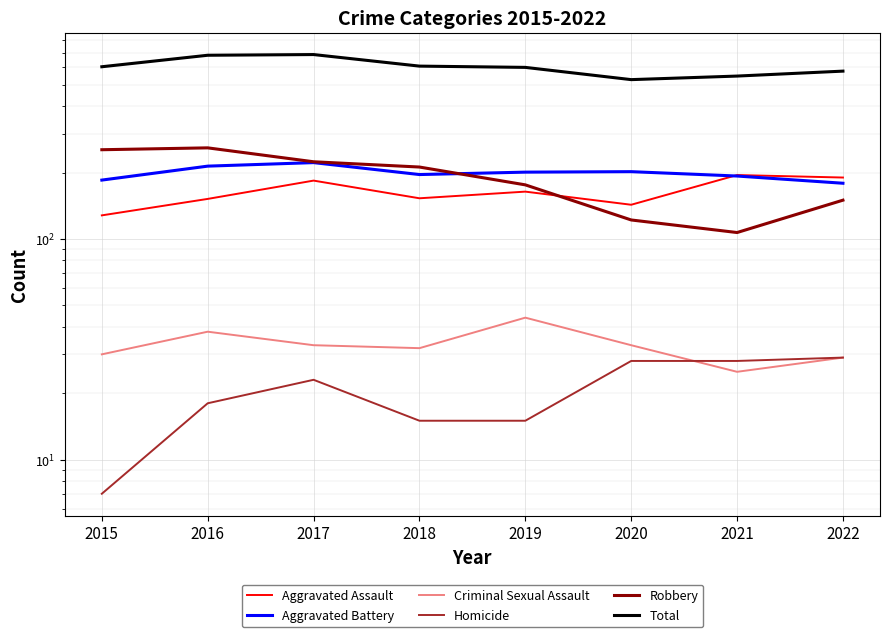

Rank the series at 2019 from lowest to highest value.

Homicide, Criminal Sexual Assault, Aggravated Assault, Robbery, Aggravated Battery, Total